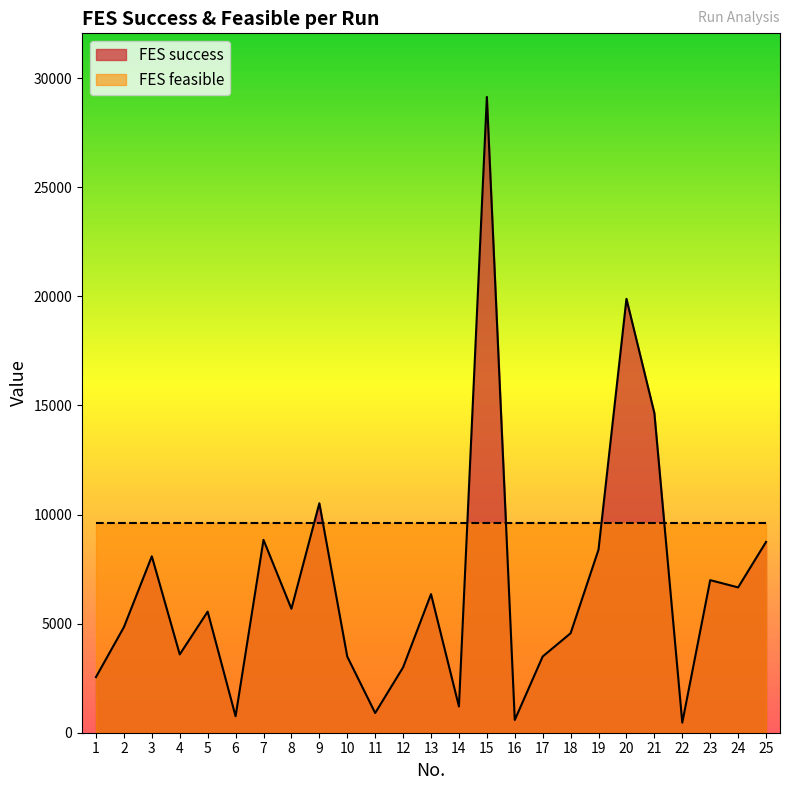

What is the difference between the maximum and minimum values?

28675